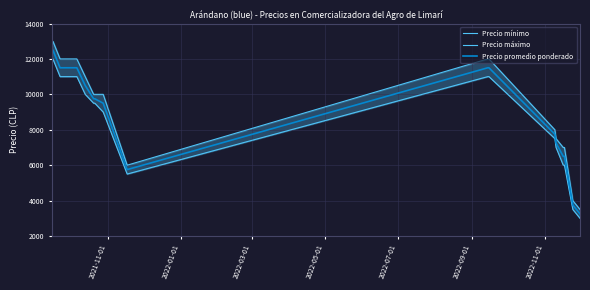

What is the maximum value for Precio promedio ponderado?

12500